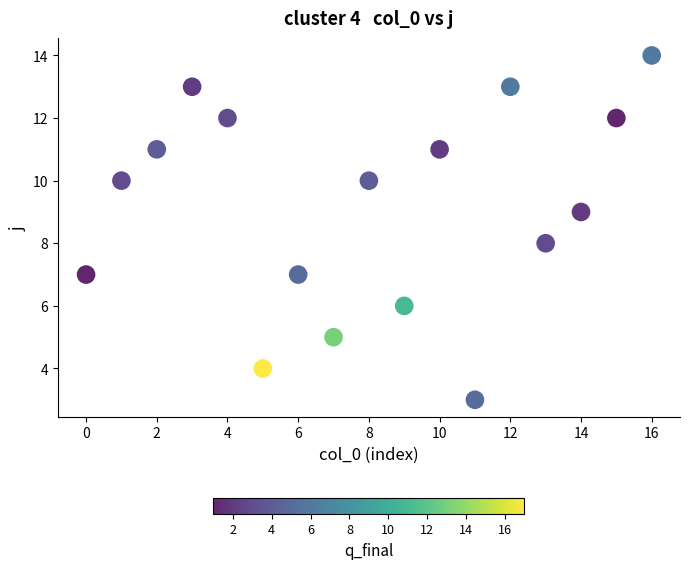

What is the range of Y values (max minus min)?

11